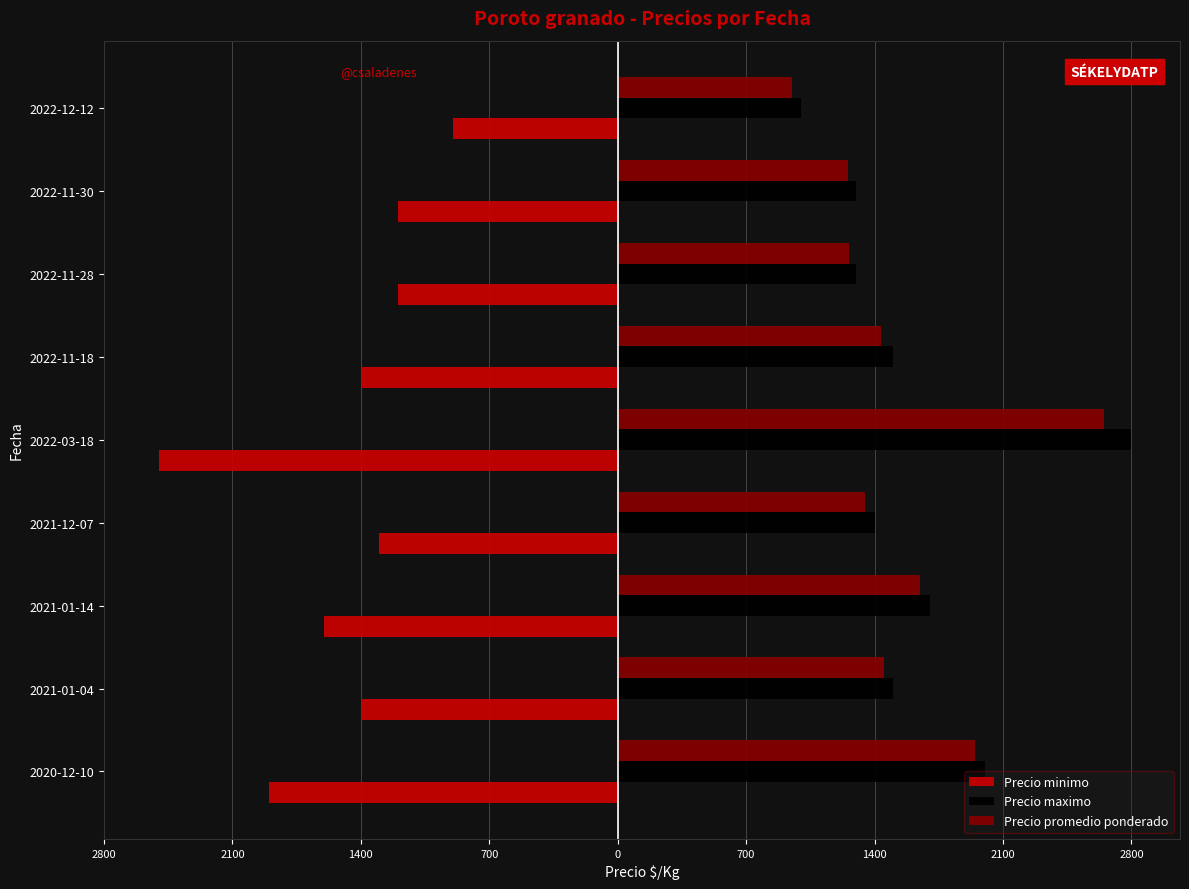

What are all the series names shown in the legend?

Precio minimo, Precio maximo, Precio promedio ponderado